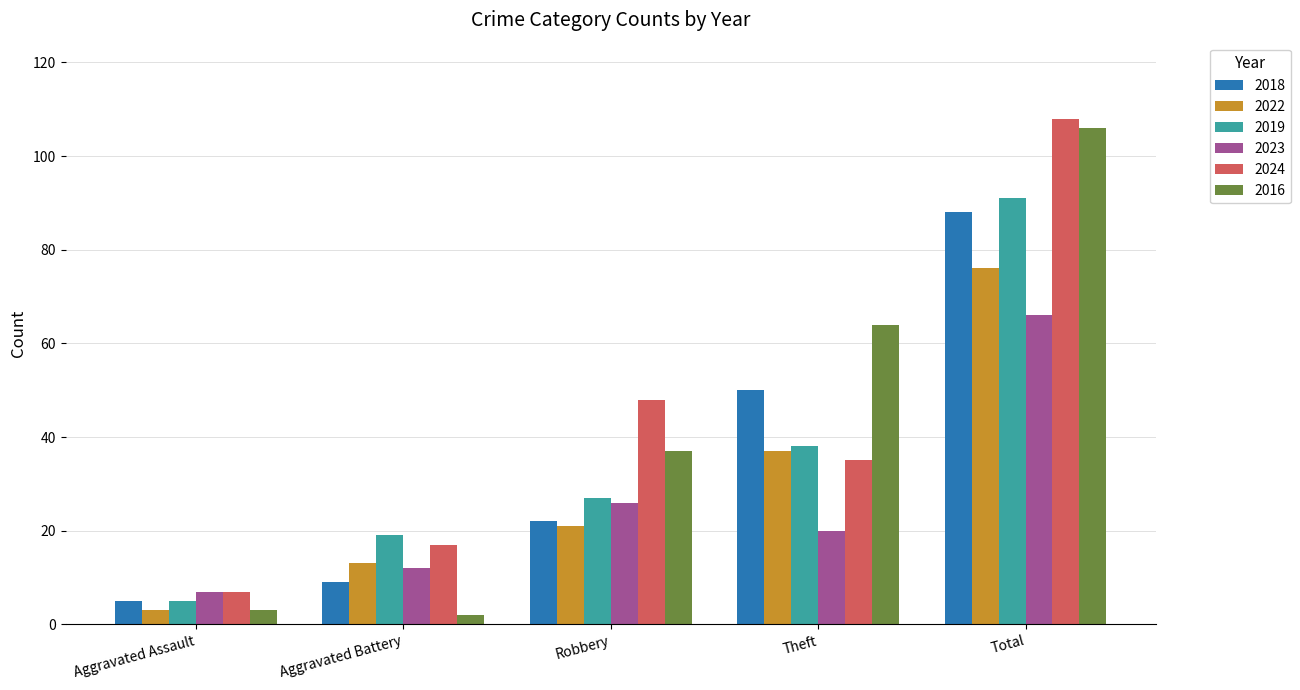

What is the sum of the 2022 values at Aggravated Battery and Total?

89